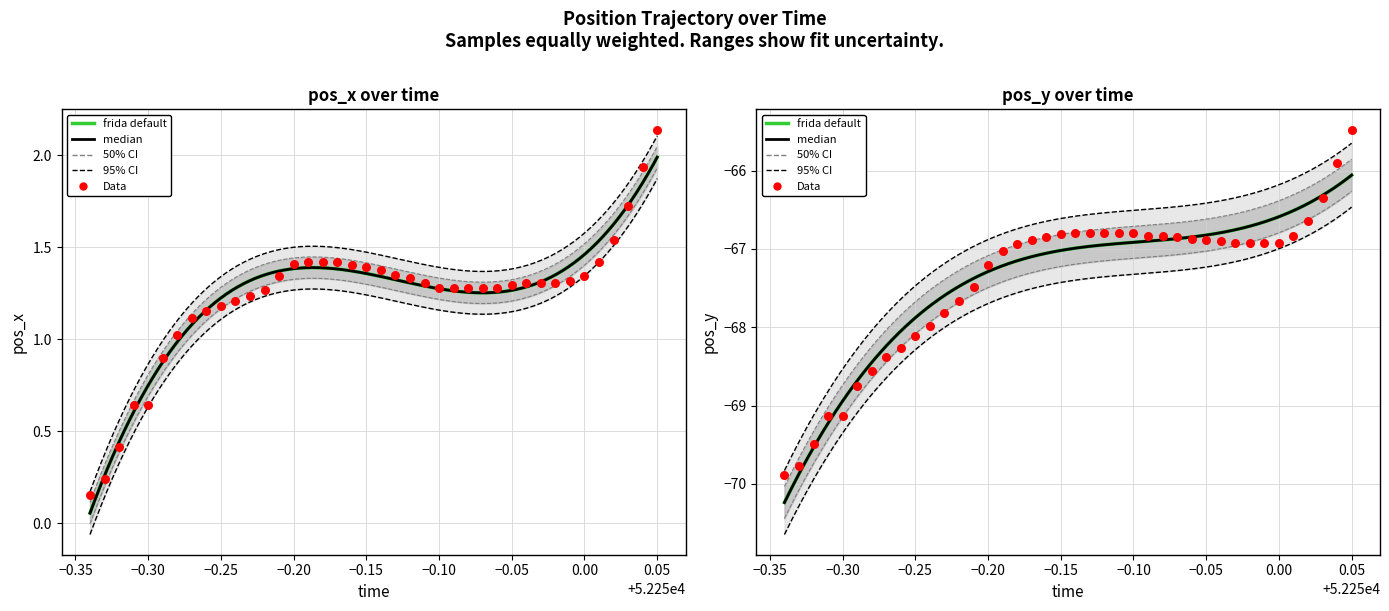

Which series contains the lowest Y value?

pos_y